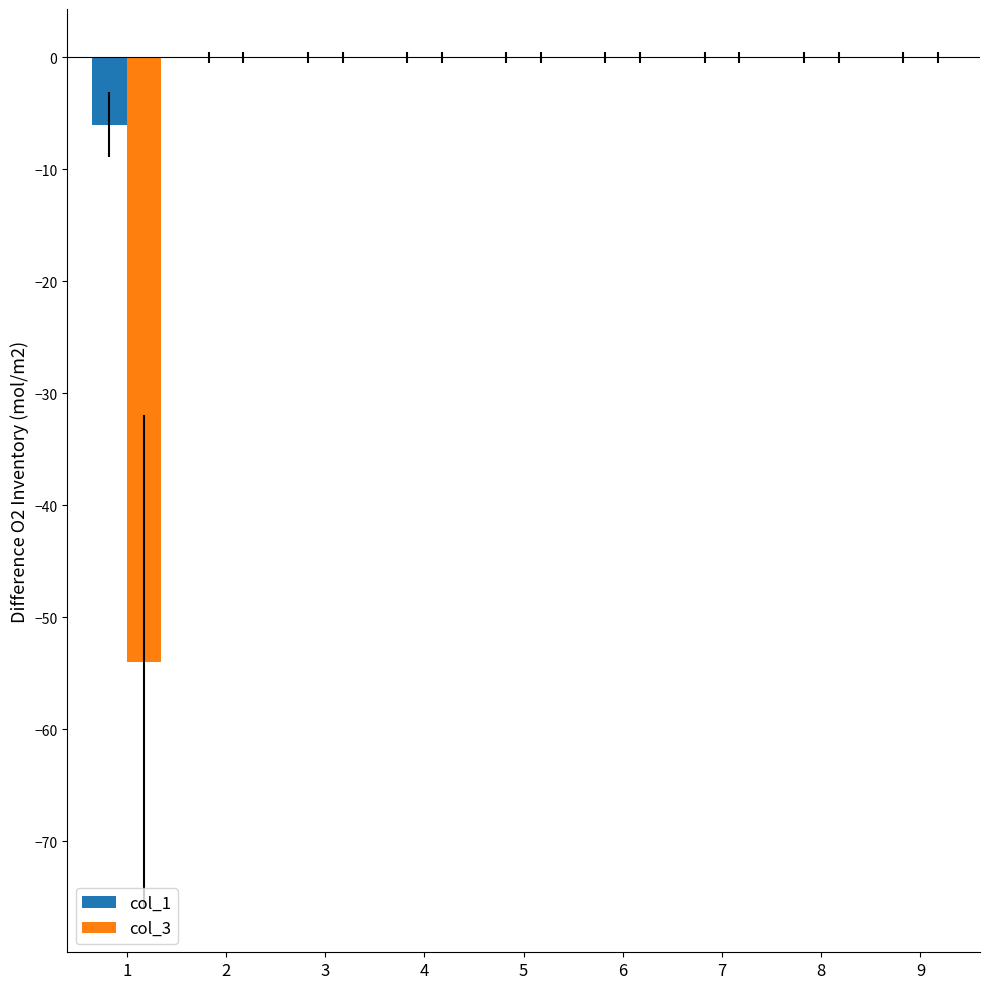

The value of col_1 at 4 is 3. True or false?

False